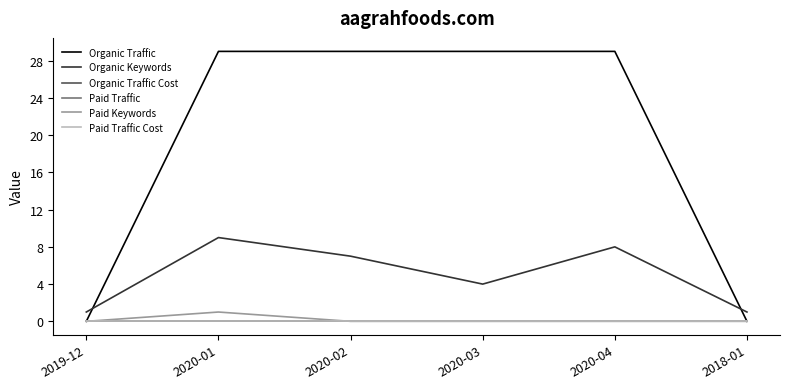

True or false: Paid Traffic Cost and Paid Keywords intersect in this chart.

False